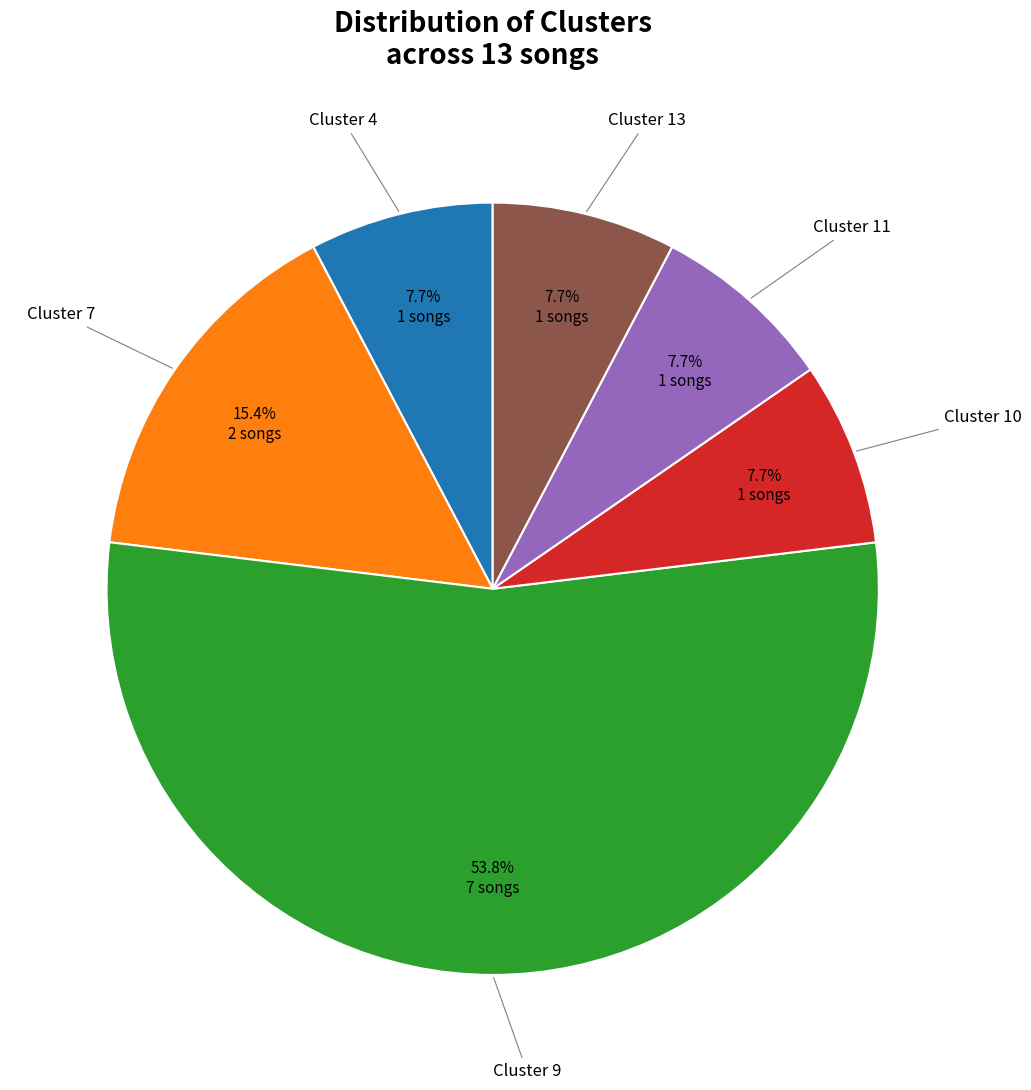

Does any single category account for the majority?

Yes